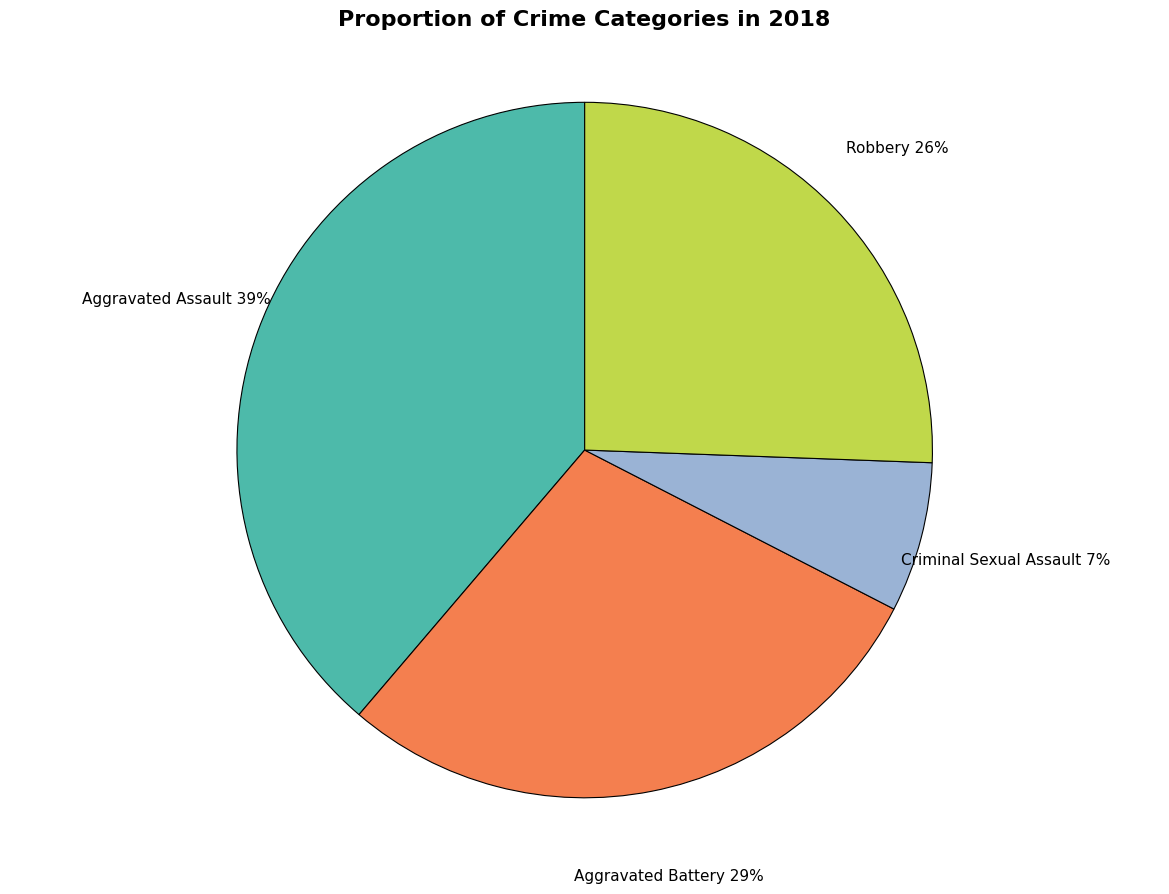

Is it true that Aggravated Battery is 38% of the pie?

False